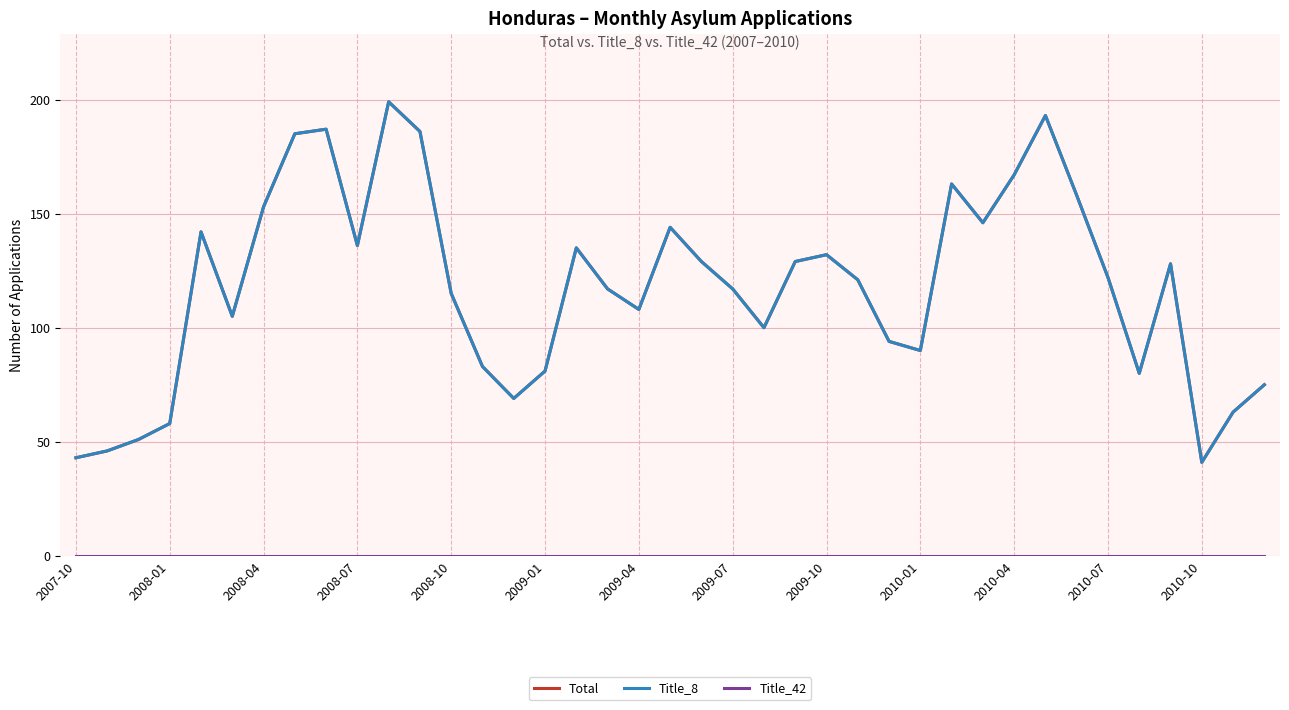

Is this an area chart (filled region under the line)?

No